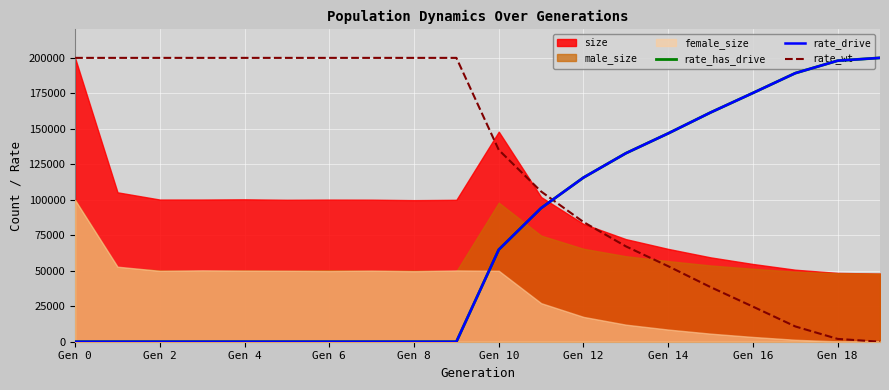

Where do rate_wt and rate_has_drive first cross each other?

11 and 12